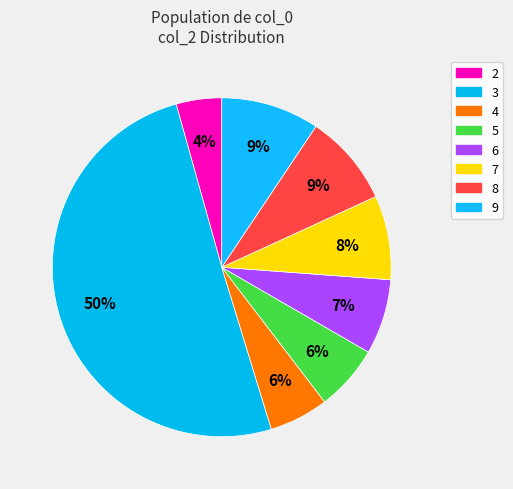

Which slice is the largest?

3